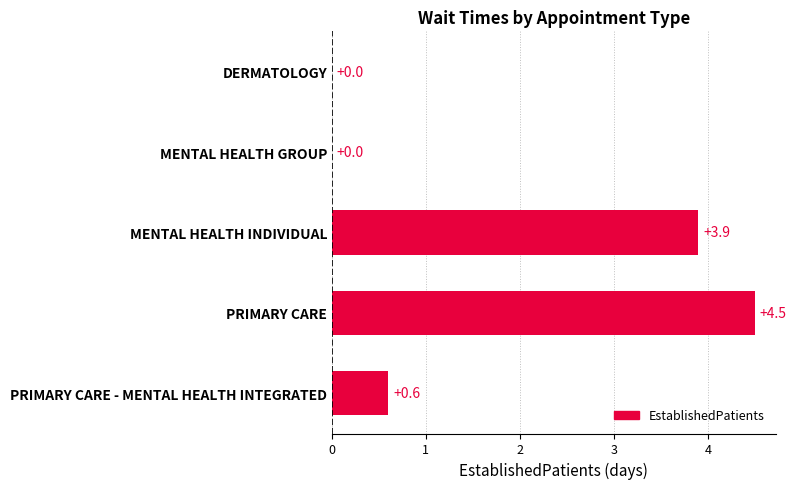

The chart shows a value of 0.0 at MENTAL HEALTH GROUP. True or false?

True